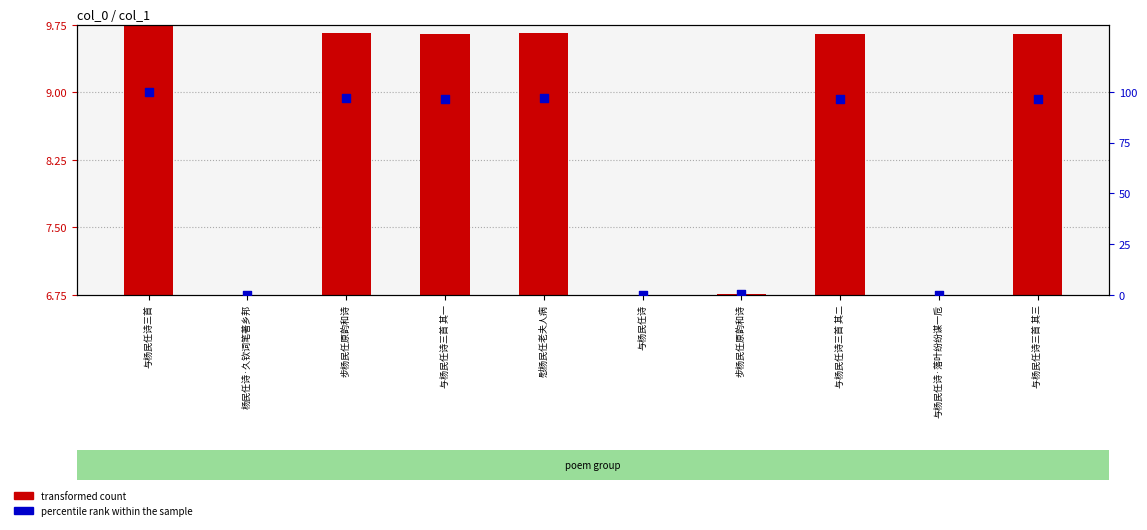

What are all the series names shown in the legend?

transformed count, percentile rank within the sample